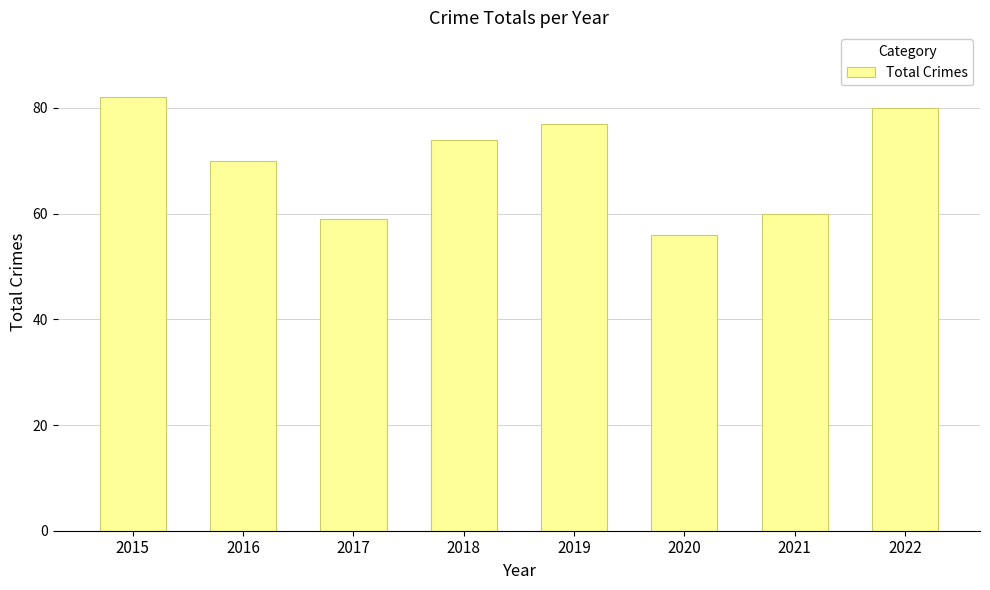

What is the value of the 2nd bar from the left?

70